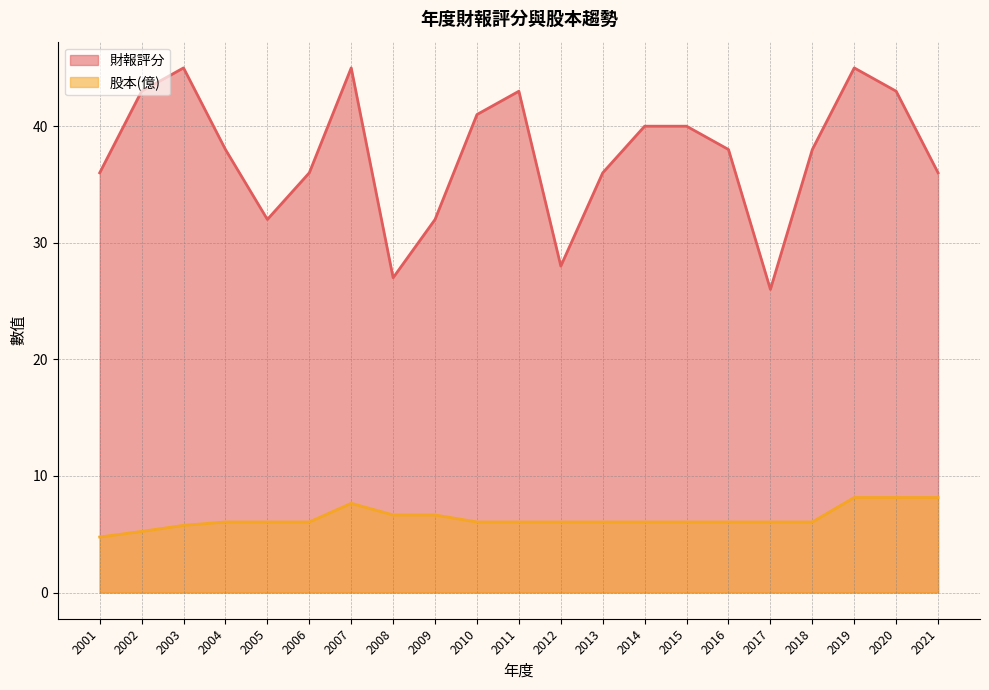

At which category is the sum across all series the highest?

2019